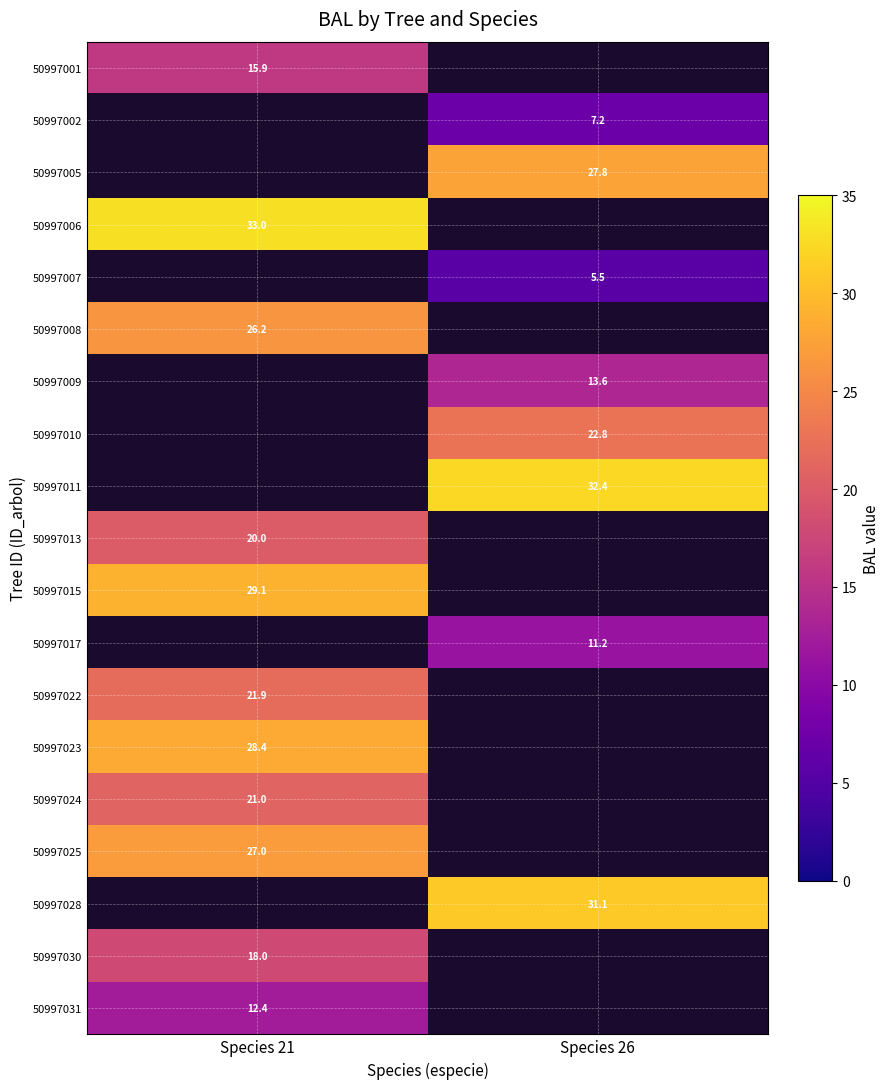

The value of 50997024 at Species 21 is 21.0. True or false?

True